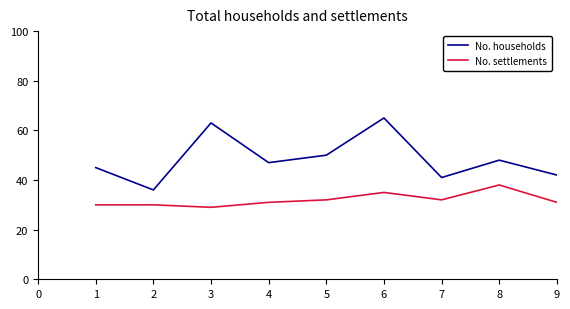

True or false: No. households and No. settlements cross at least once.

False